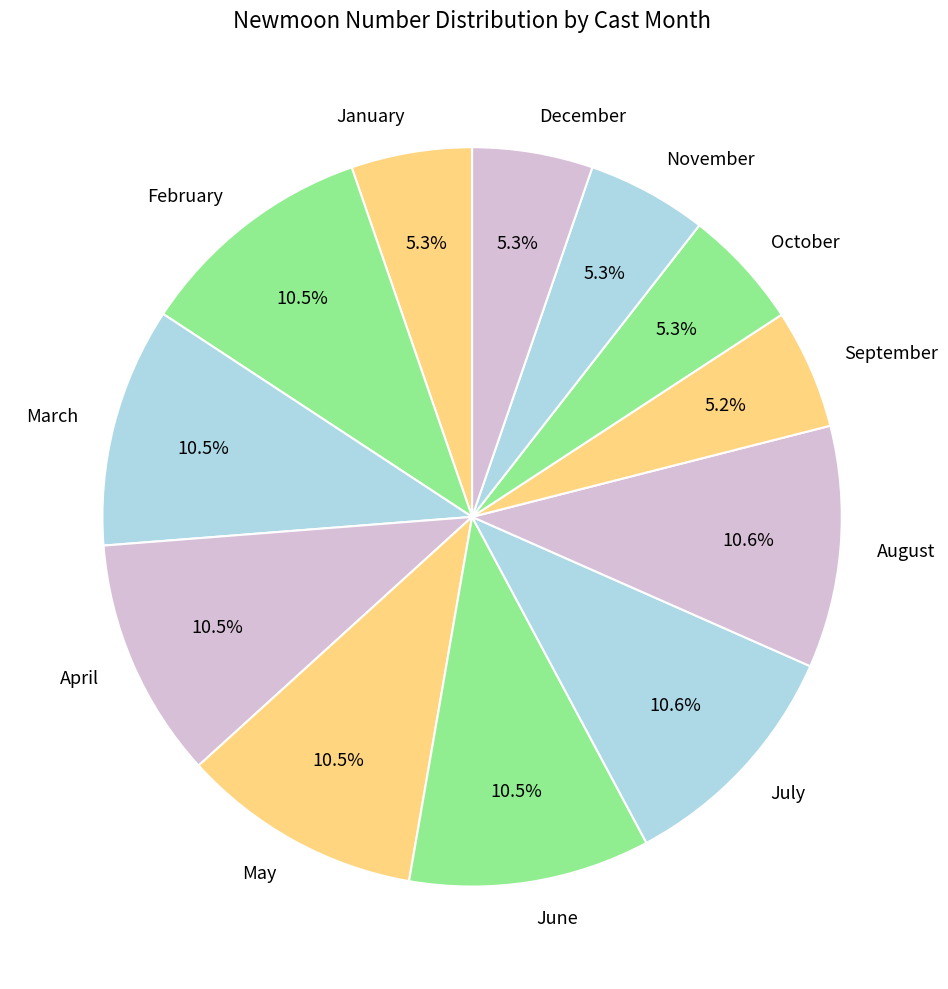

Approximately how many times larger is the value at July compared to November?

2.0